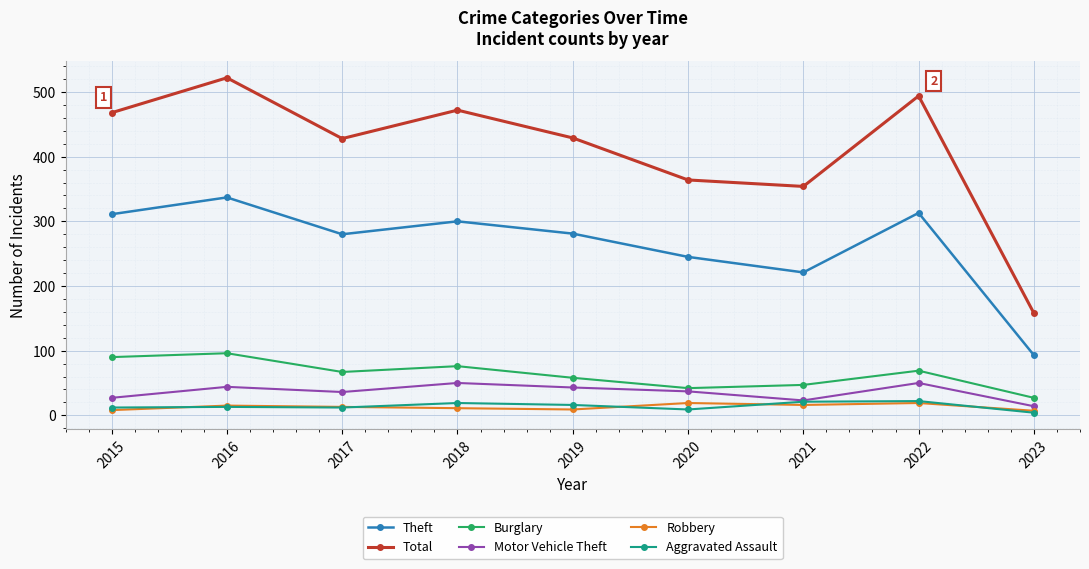

True or false: Aggravated Assault and Total cross at least once.

False